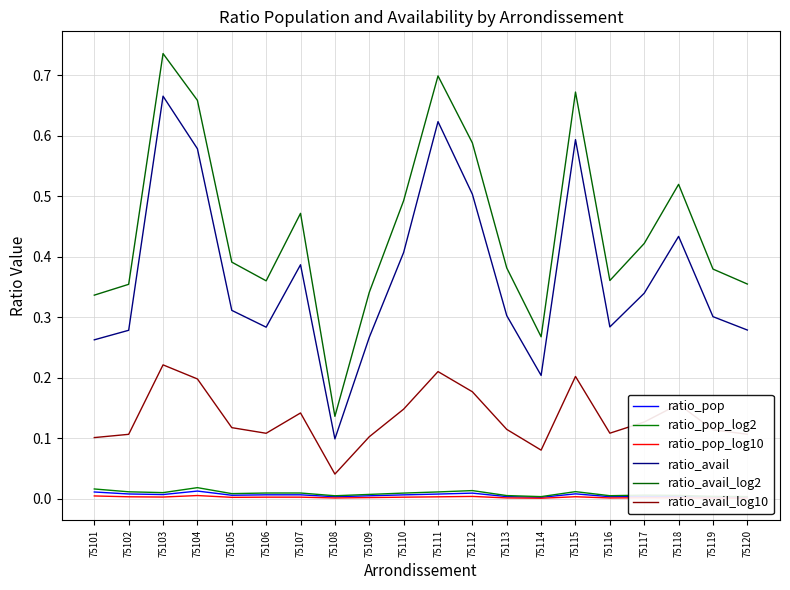

How many categories are shown in the chart?

20